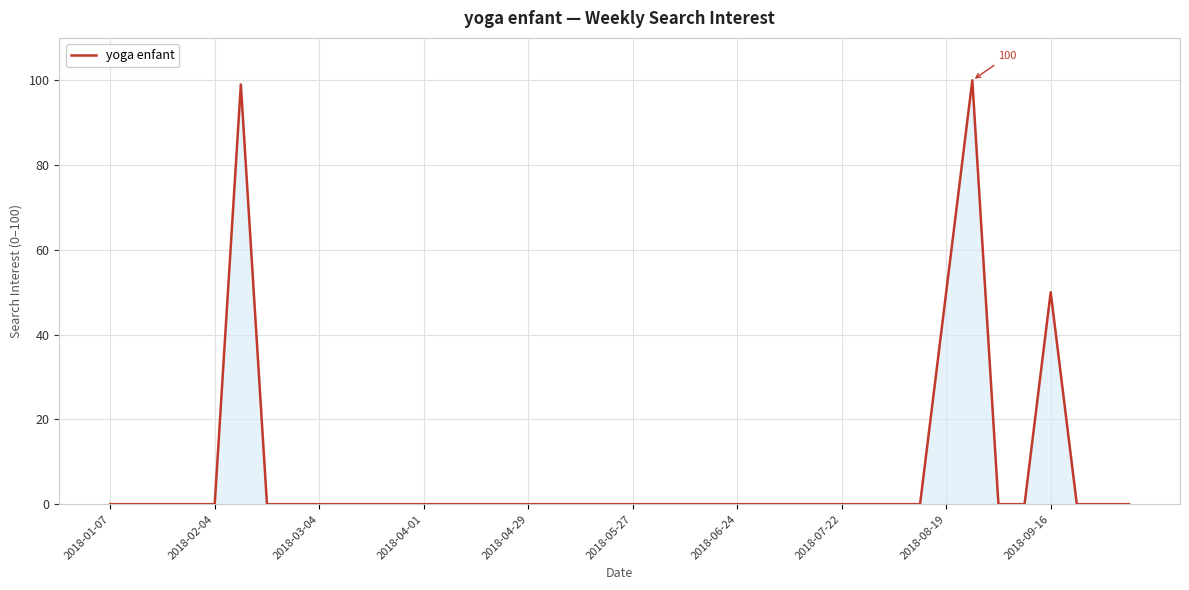

What is the sum of all values?

299